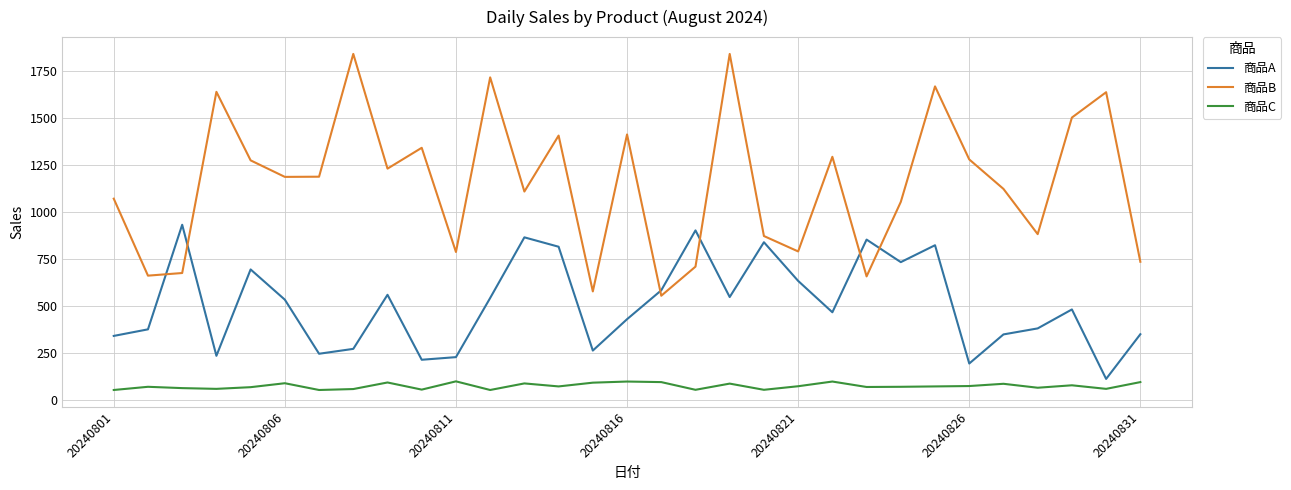

How many times do 商品A and 商品B cross each other?

6